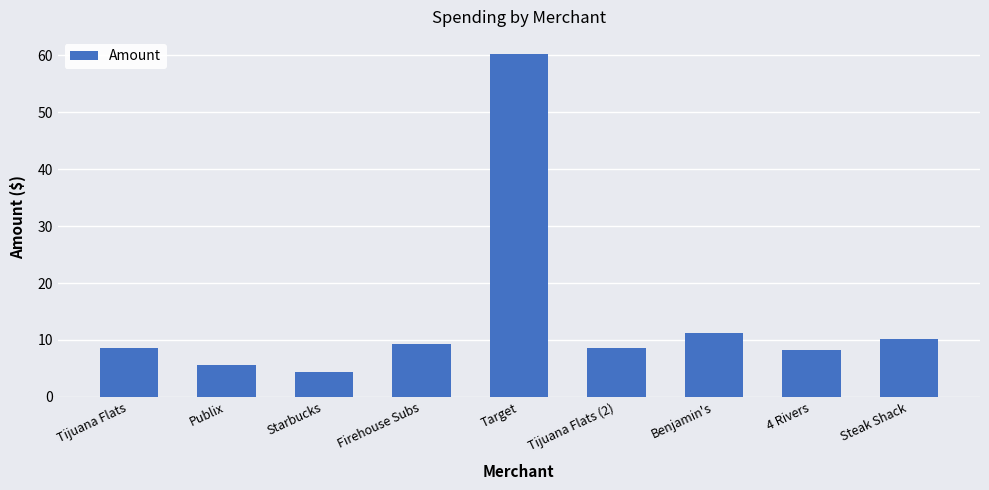

Reading right to left, transcribe all the data shown in this chart.

Steak Shack=10.2	4 Rivers=8.2	Benjamin's=11.3	Tijuana Flats (2)=8.6	Target=60.2	Firehouse Subs=9.3	Starbucks=4.4	Publix=5.7	Tijuana Flats=8.6